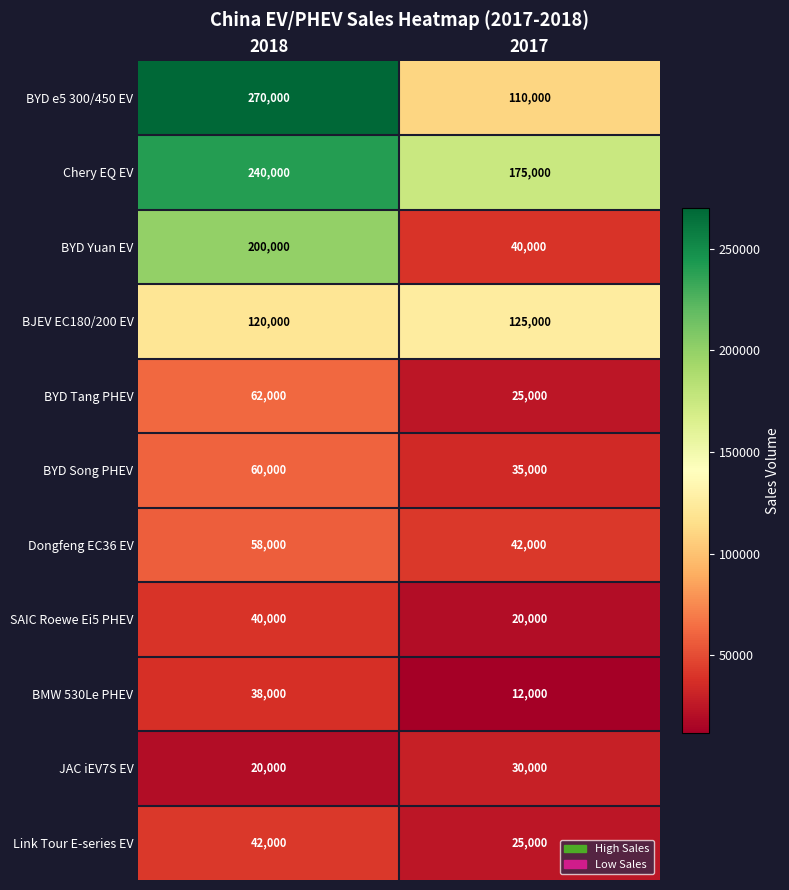

List the labels in order of BYD Yuan EV value, largest first.

2018, 2017